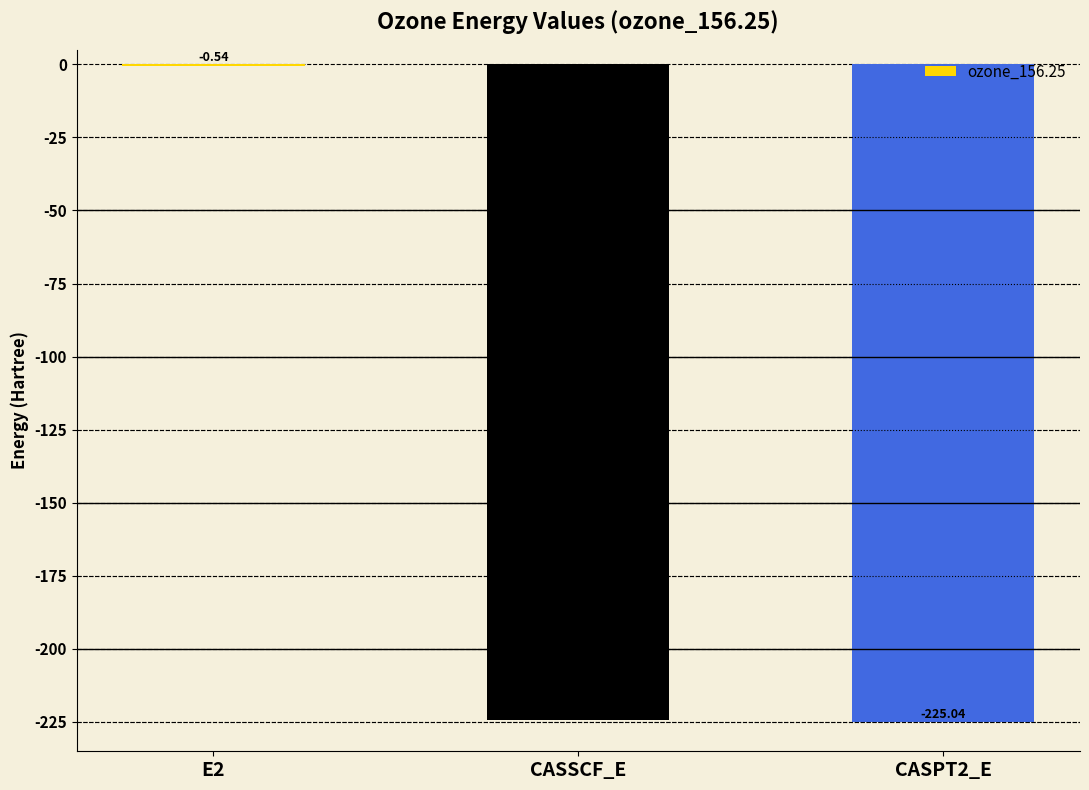

What is the average value?

-150.0